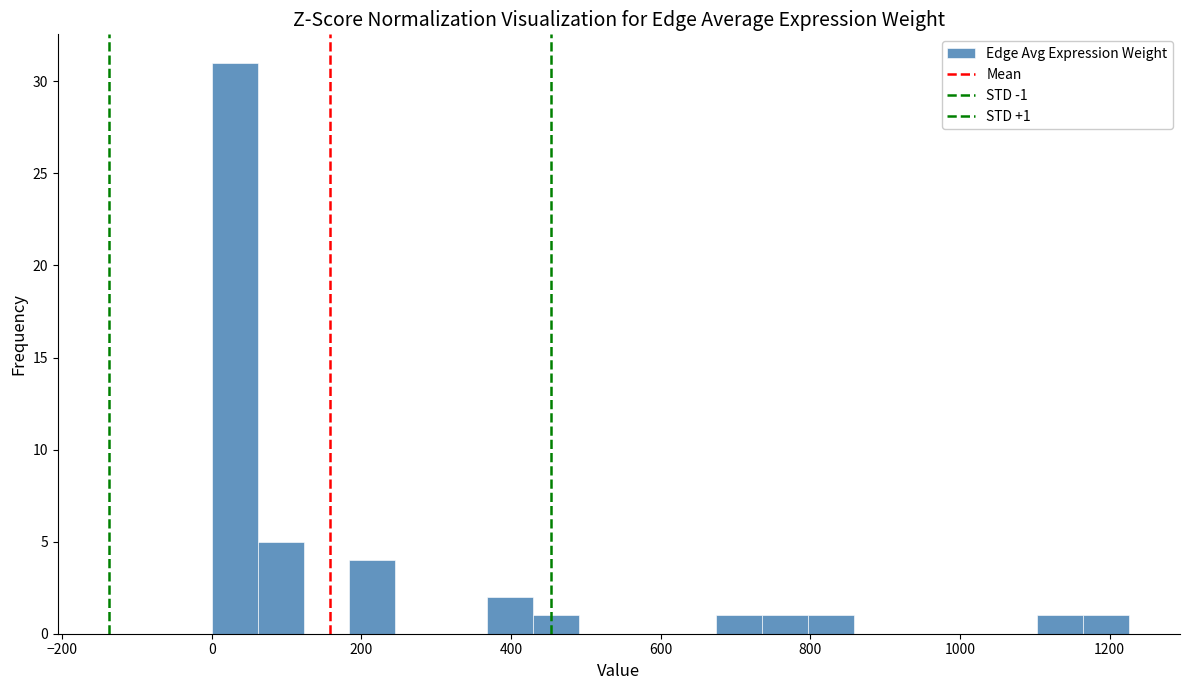

Around what value on the x-axis is the tallest bar? Give the approximate position of its centre, as read against the axis.

40